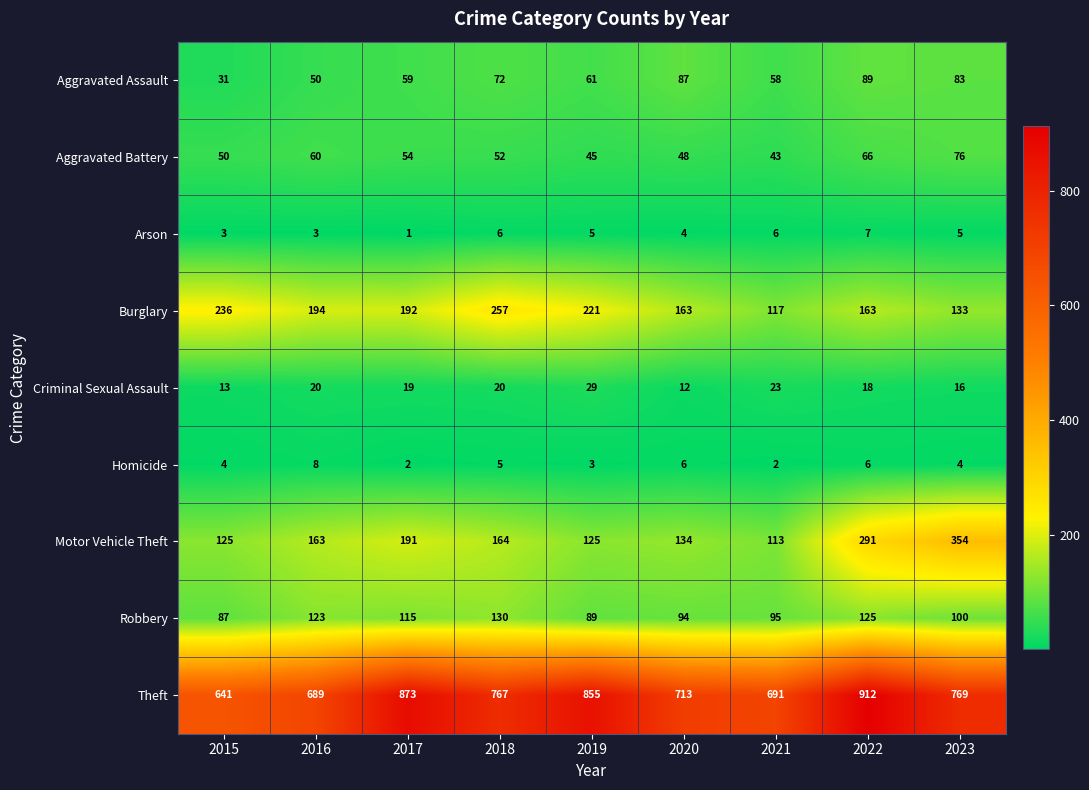

List the series in order of their peak value, lowest first.

Arson, Homicide, Criminal Sexual Assault, Aggravated Battery, Aggravated Assault, Robbery, Burglary, Motor Vehicle Theft, Theft